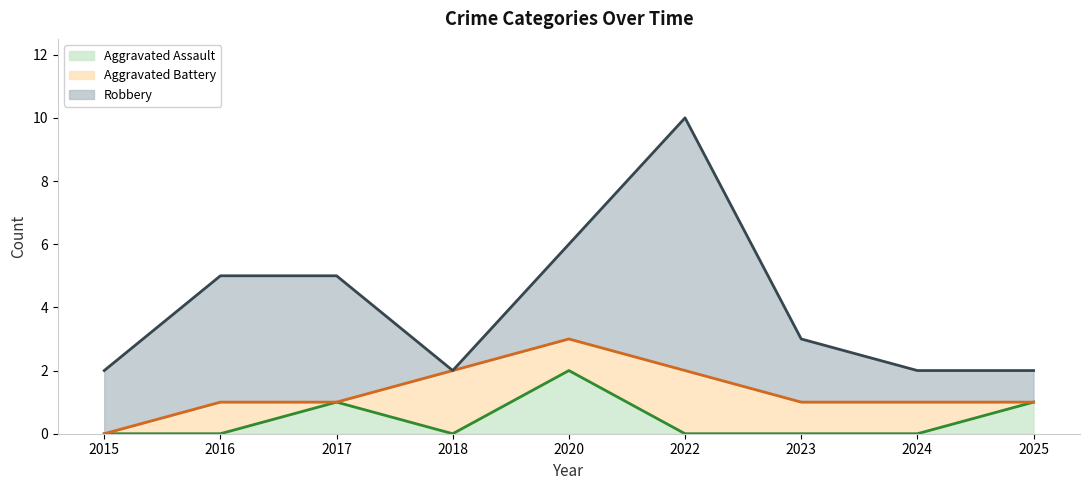

The value of Aggravated Assault at 2018 is 1. True or false?

False